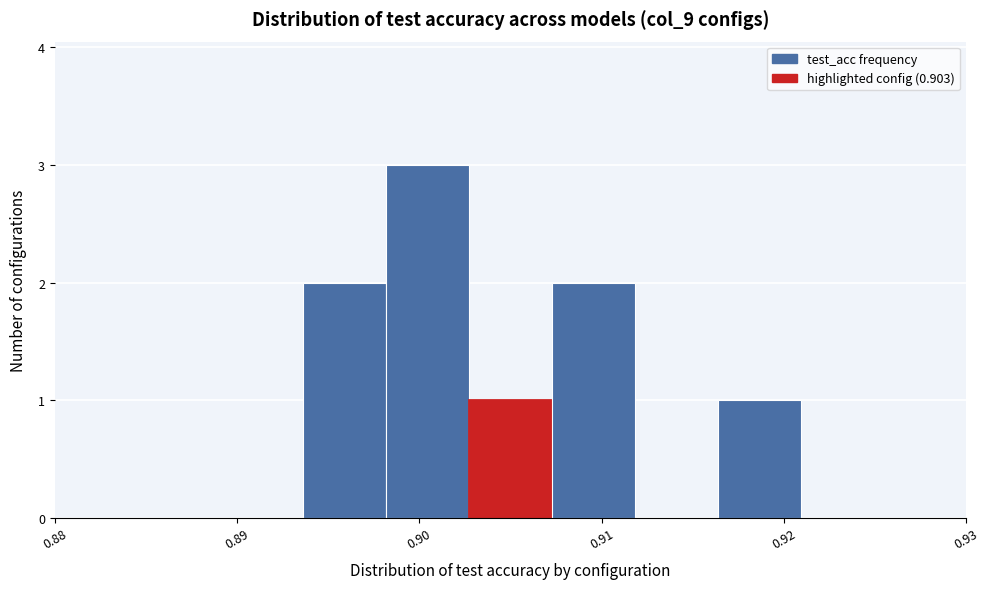

Reading left to right, list every bar in this chart as the range it spans on the x-axis followed by its height. Neither the bar edges nor the heights are printed on the chart, so give them approximately, as read against the axes.

0.880 to 0.885: 0
0.885 to 0.889: 0
0.889 to 0.894: 0
0.894 to 0.898: 2
0.898 to 0.903: 3
0.903 to 0.907: 1
0.907 to 0.912: 2
0.912 to 0.916: 0
0.916 to 0.921: 1
0.921 to 0.925: 0
0.925 to 0.930: 0